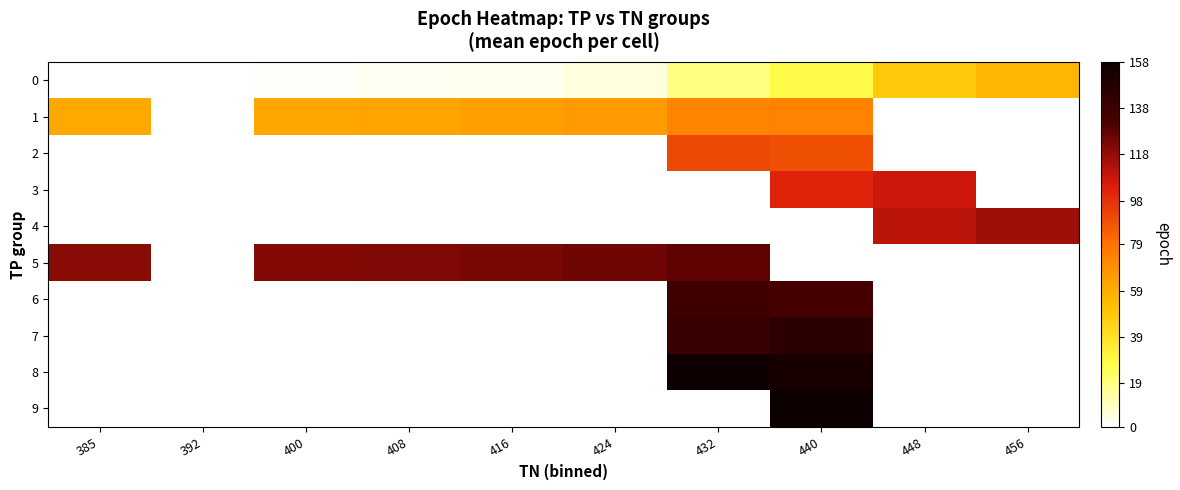

At which label does 1 first exceed 65?

432